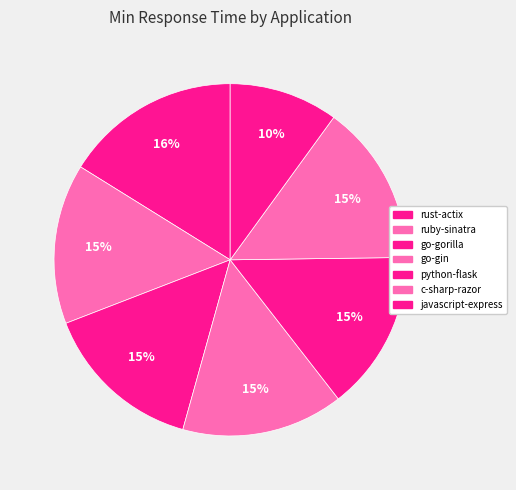

How many segments does this pie chart have?

7